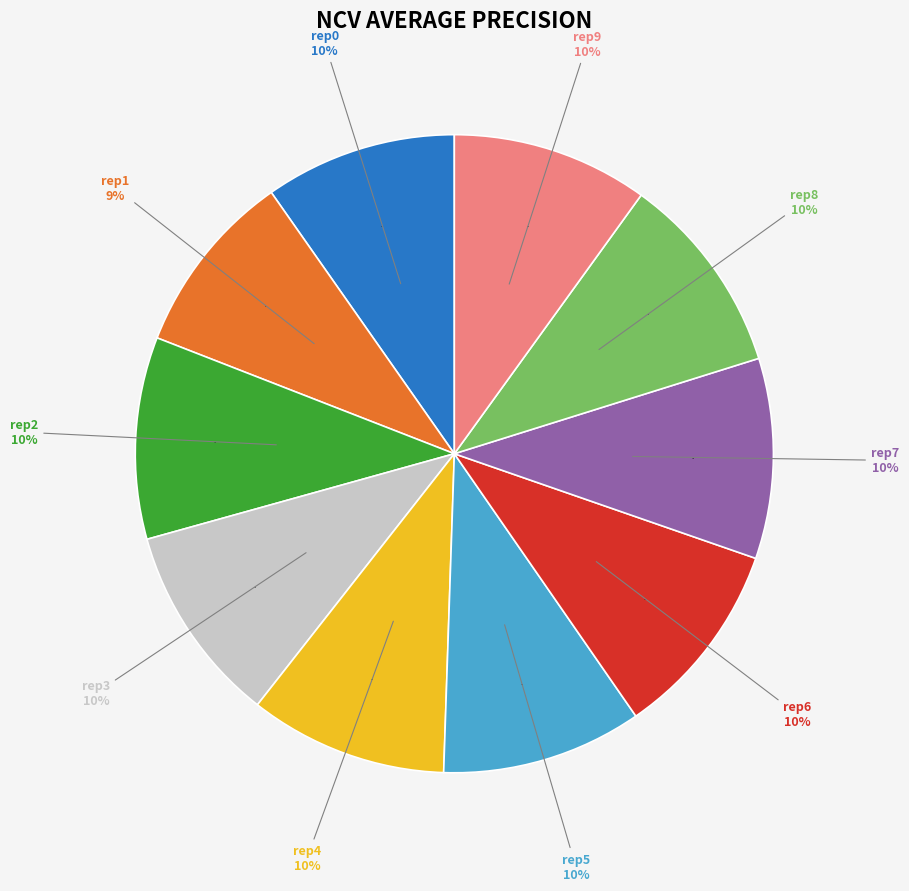

Is it true that outer-repetition7 is 10% of the pie?

True